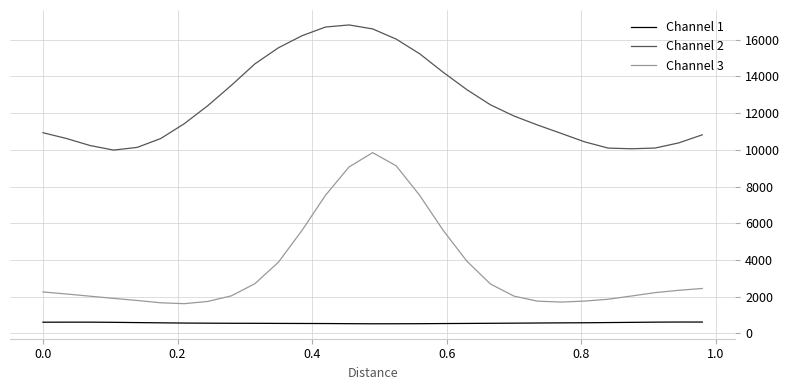

True or false: Channel 1 and Channel 3 intersect in this chart.

False